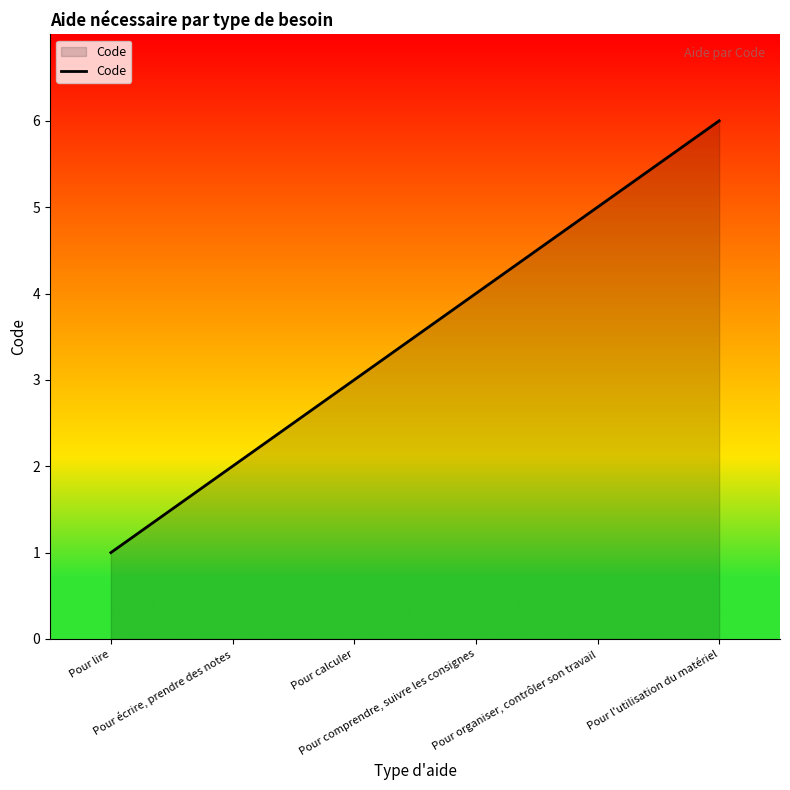

Reading left to right, extract all data points from this chart.

Pour lire=1	Pour écrire, prendre des notes=2	Pour calculer=3	Pour comprendre, suivre les consignes=4	Pour organiser, contrôler son travail=5	Pour l'utilisation du matériel=6